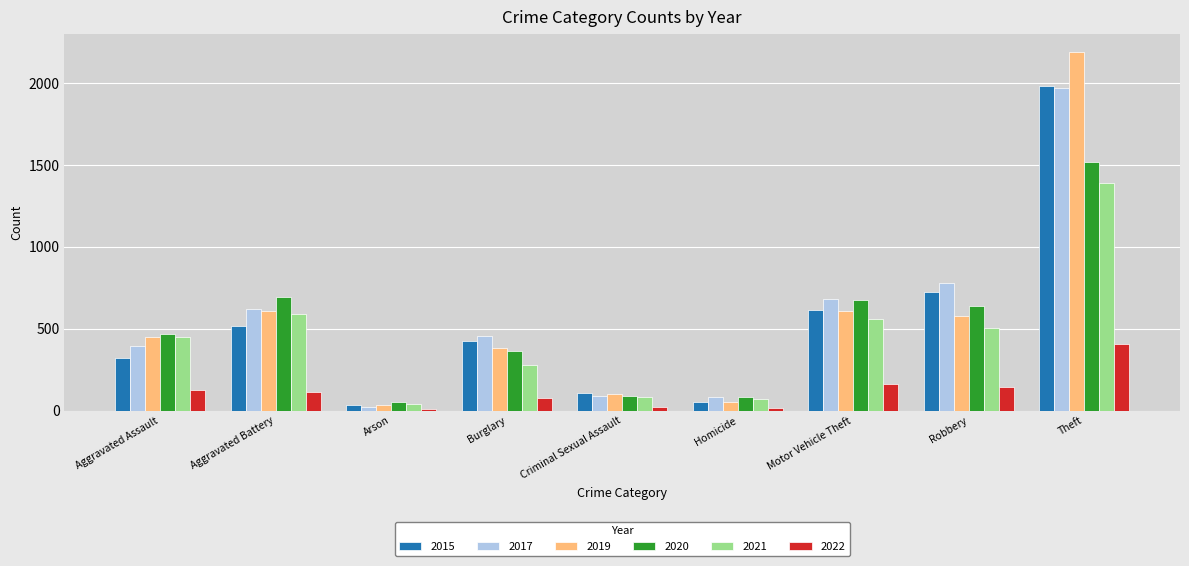

At which label is 2015 closest to 1008?

Robbery